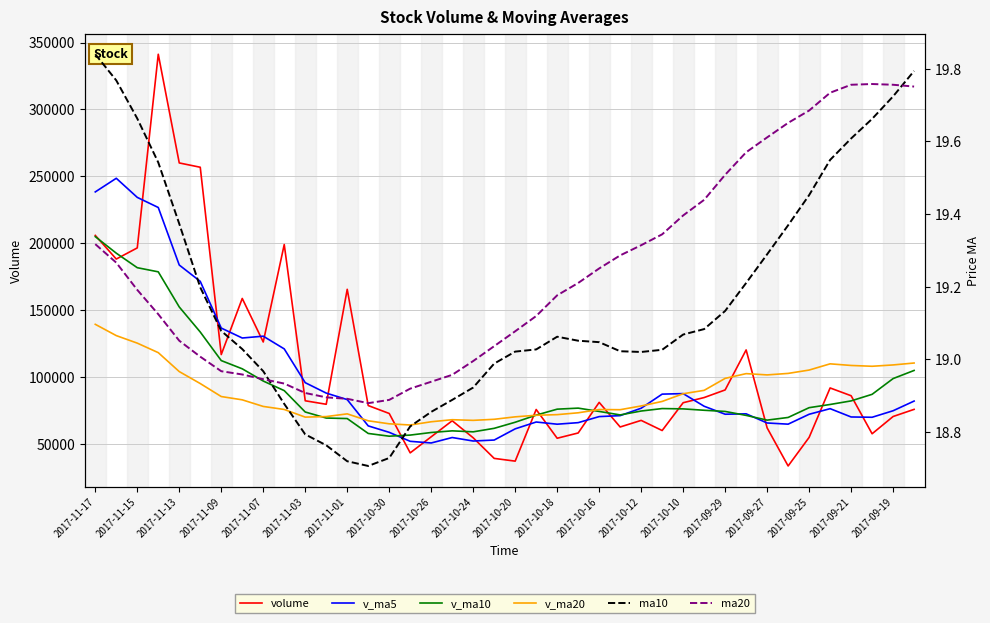

List the series in order of their peak value, lowest first.

ma20, ma10, v_ma20, v_ma10, v_ma5, volume